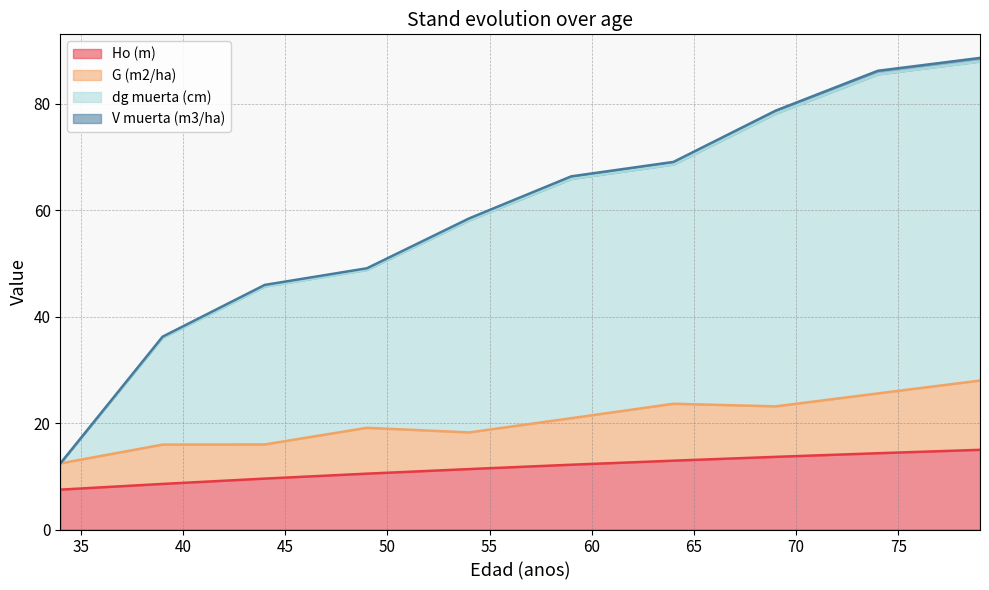

What is the maximum value for Ho (m)?

15.0